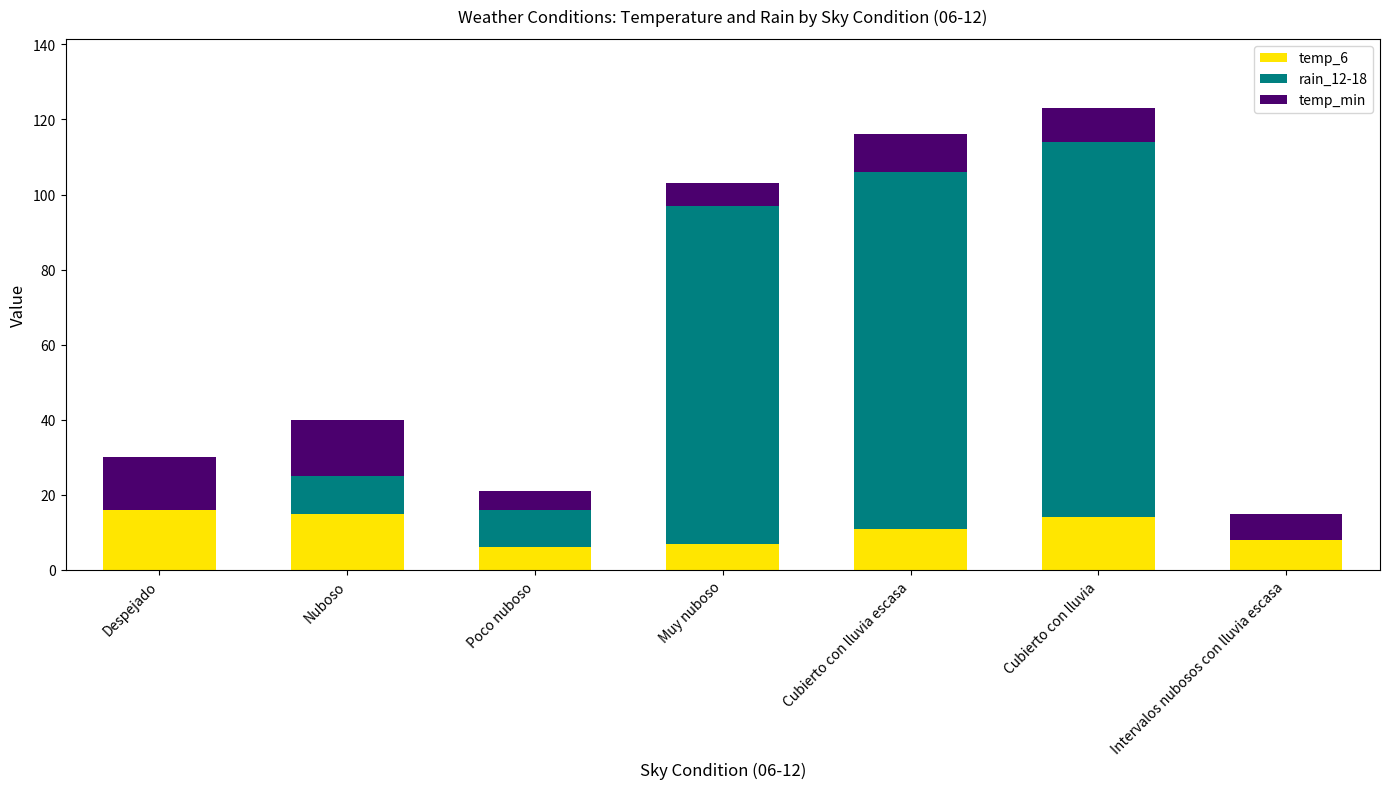

At which category is the sum across all series the highest?

Cubierto con lluvia